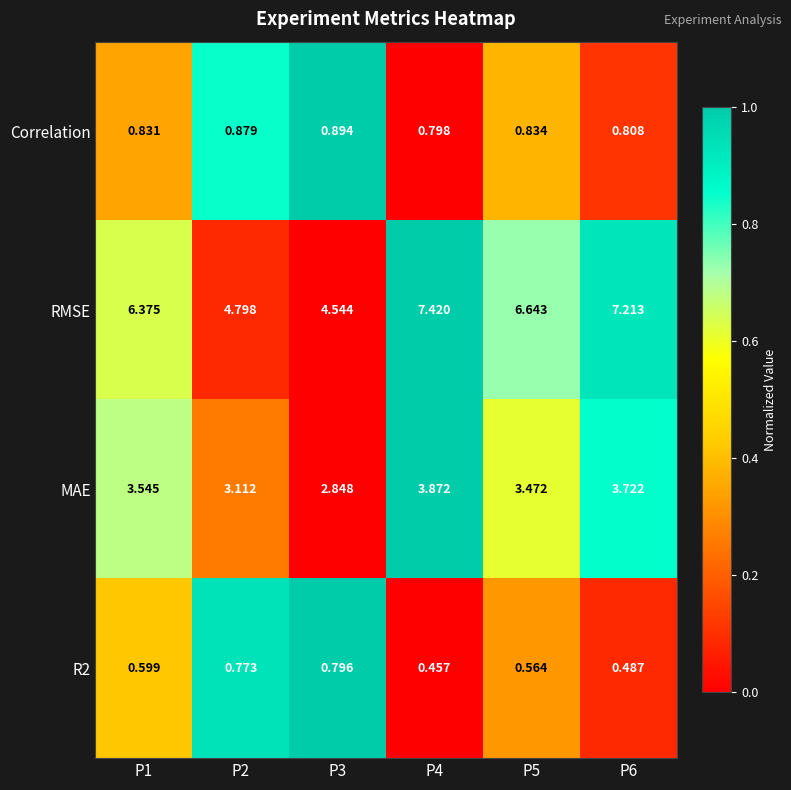

At how many categories does at least one series exceed 0?

6